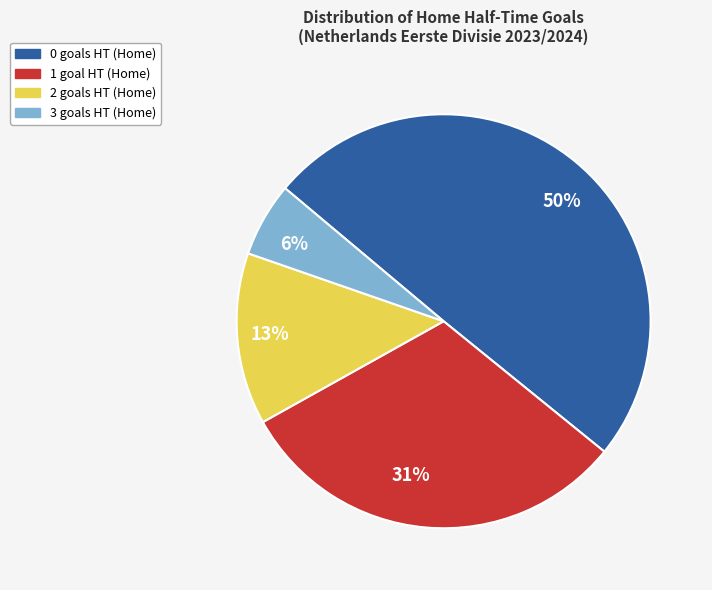

Approximately how many times larger is the value at 31% compared to 50%?

0.6